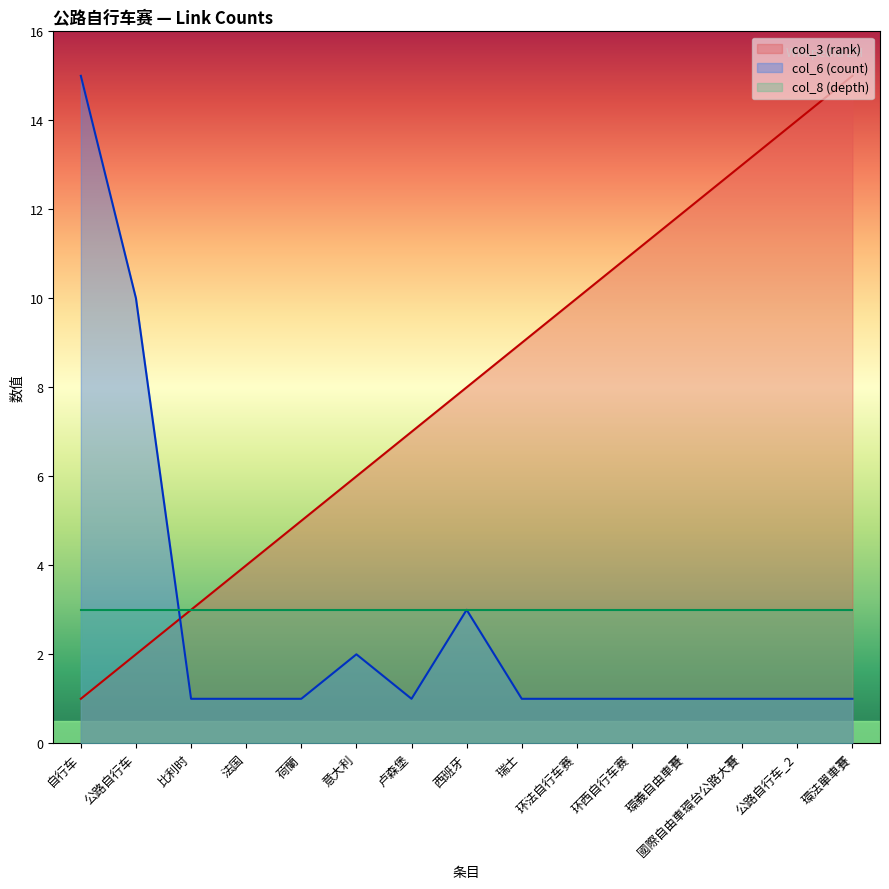

At 瑞士, list the series in order from smallest to largest.

col_6 (count), col_8 (depth), col_3 (rank)